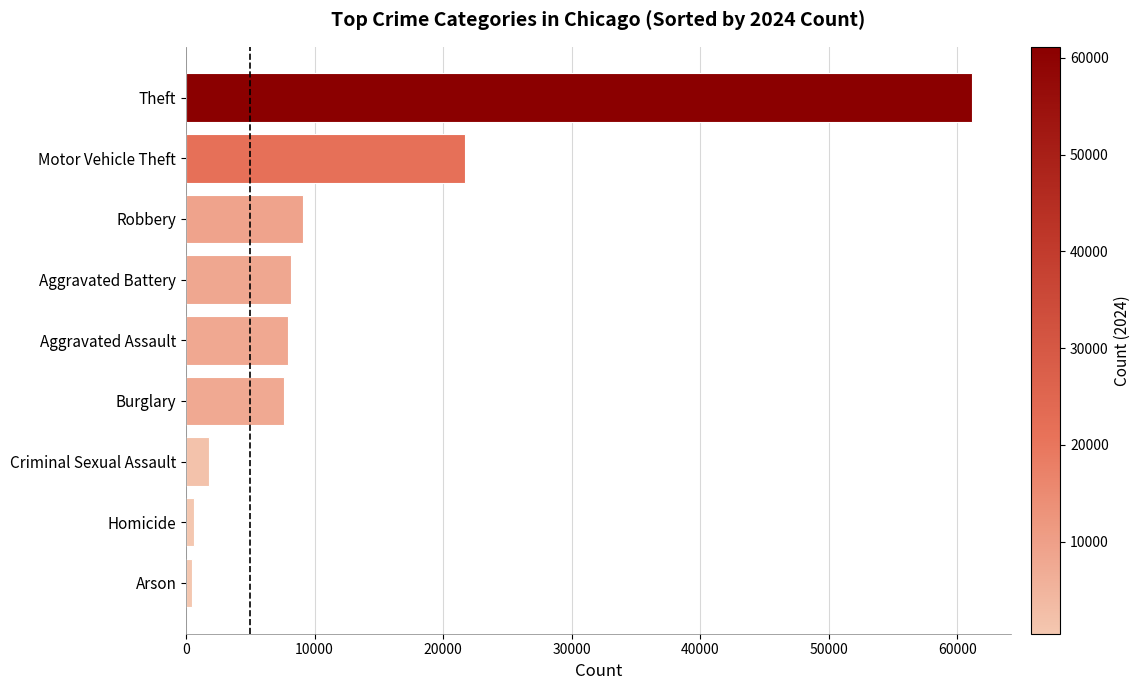

Approximately how many times larger is the value at Aggravated Battery compared to Robbery?

0.9